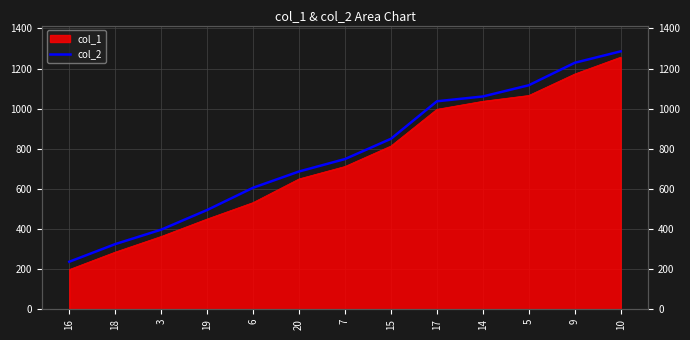

Reading left to right, what are all the values shown in this chart?

16=237	18=325	3=397	19=495	6=606	20=687	7=749	15=850	17=1037	14=1061	5=1117	9=1229	10=1286